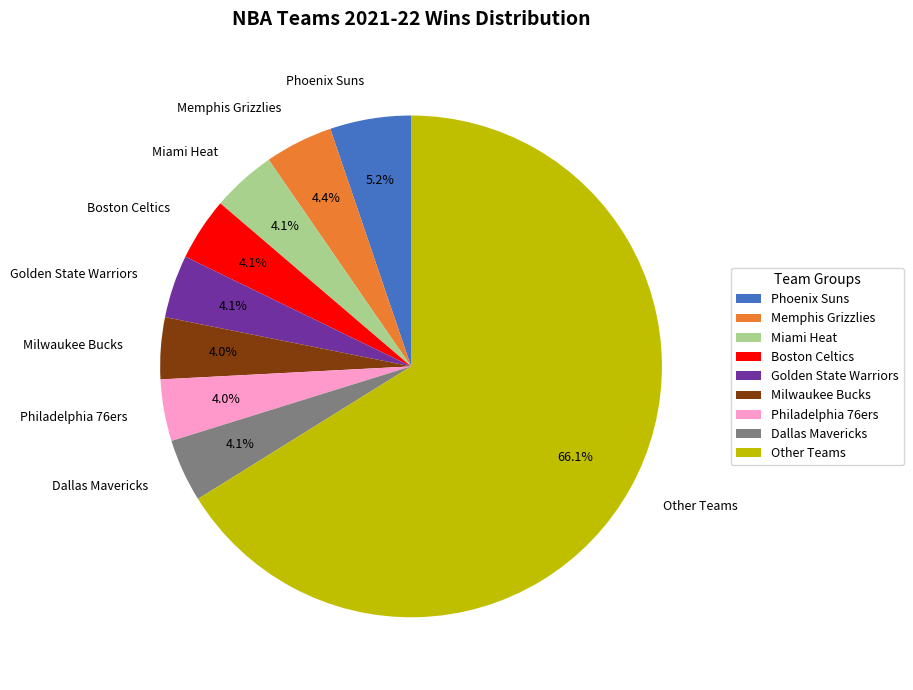

Which category has the biggest portion of the pie?

Other Teams